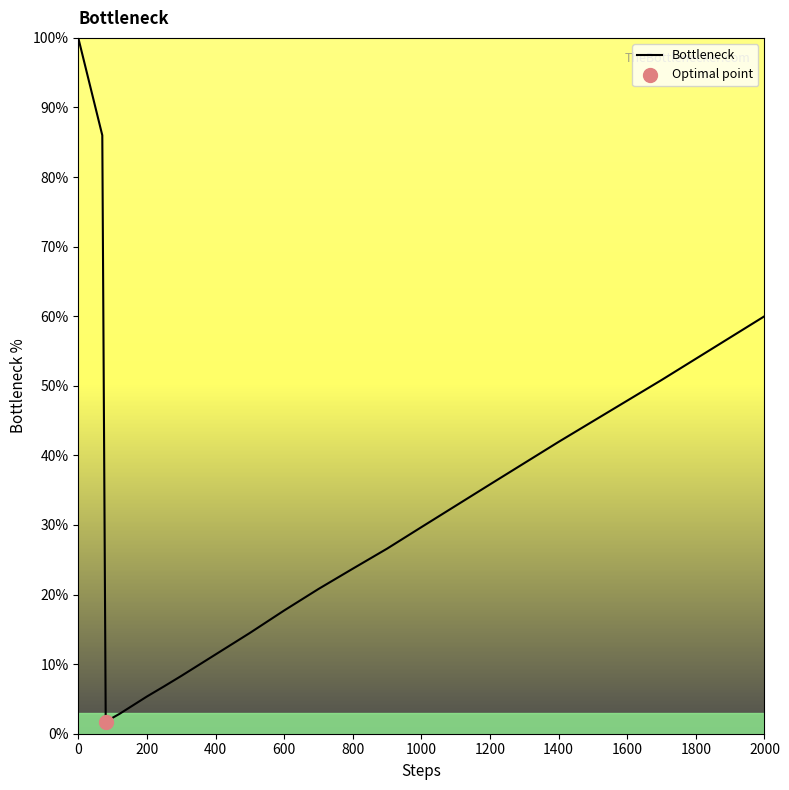

What is the difference between the maximum and minimum values?

98.1